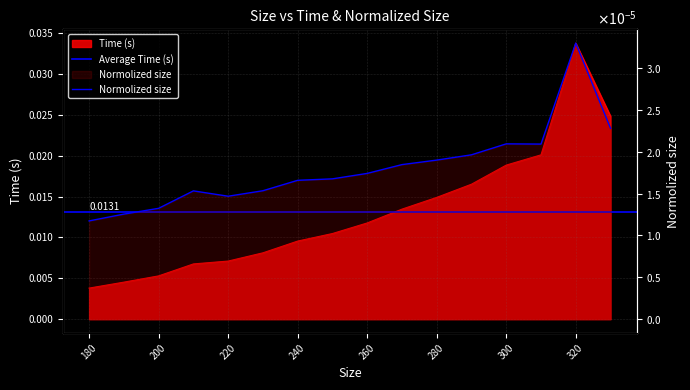

True or false: Time (s) and Normolized size cross at least once.

False